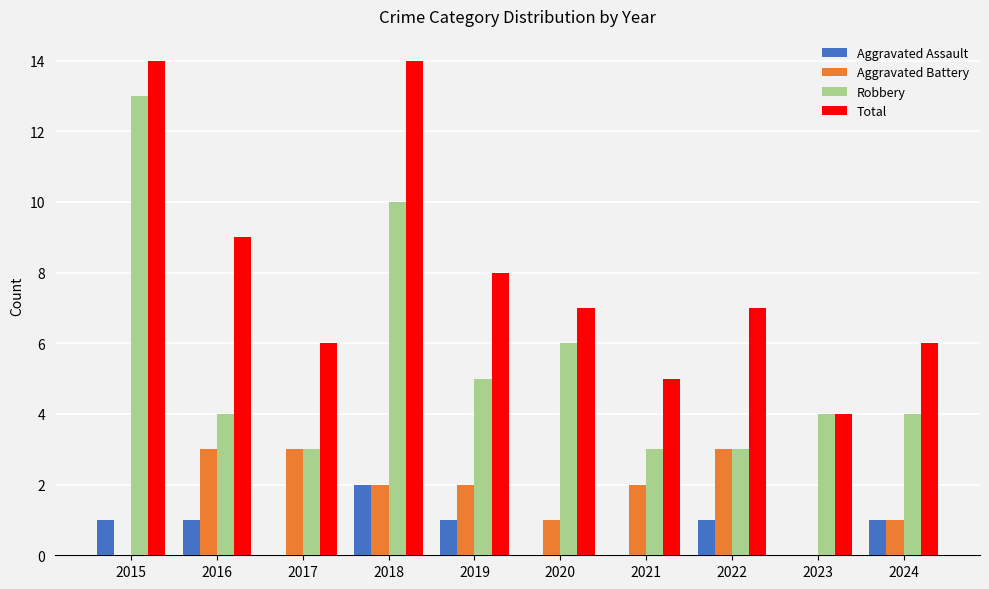

Count the number of categories in the chart.

10